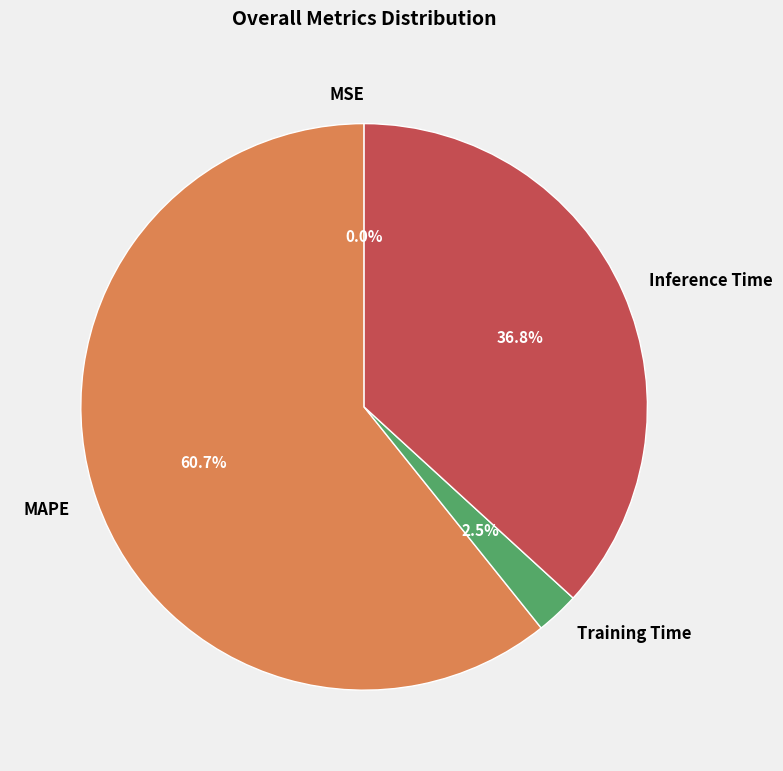

Which category has the biggest portion of the pie?

MAPE